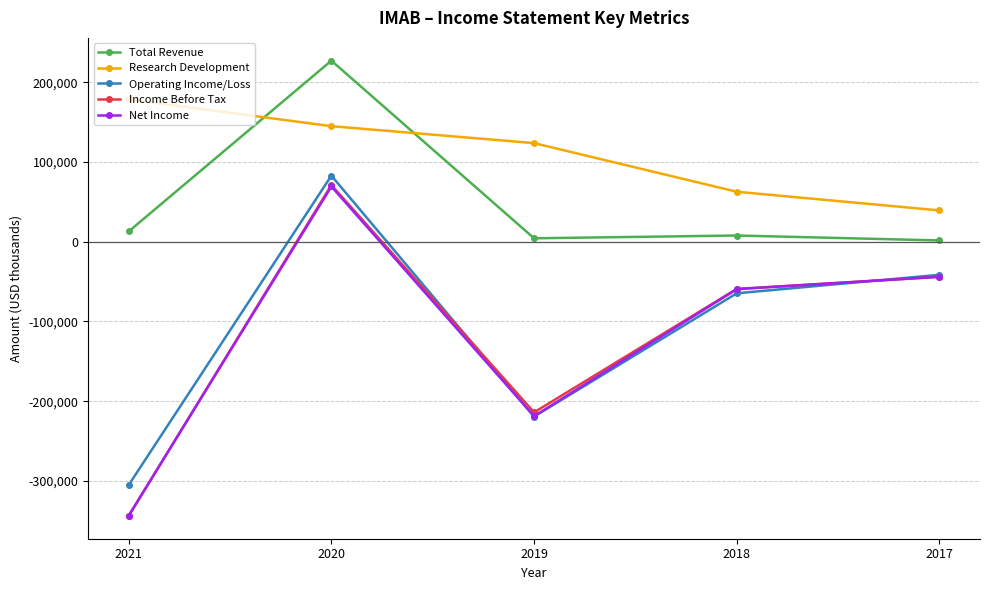

How many values in the Income Before Tax series exceed -59100?

2